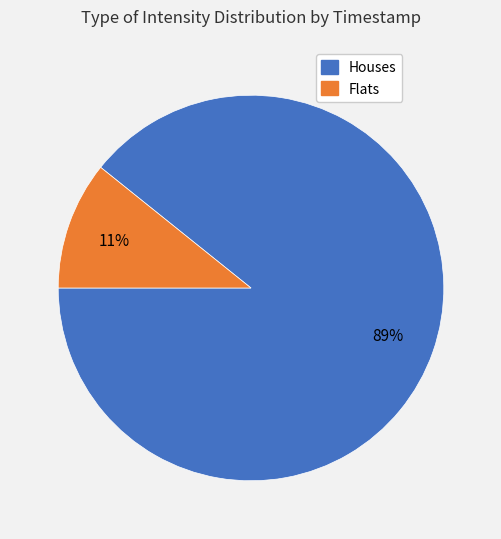

Is there any slice that represents more than half of the pie?

Yes